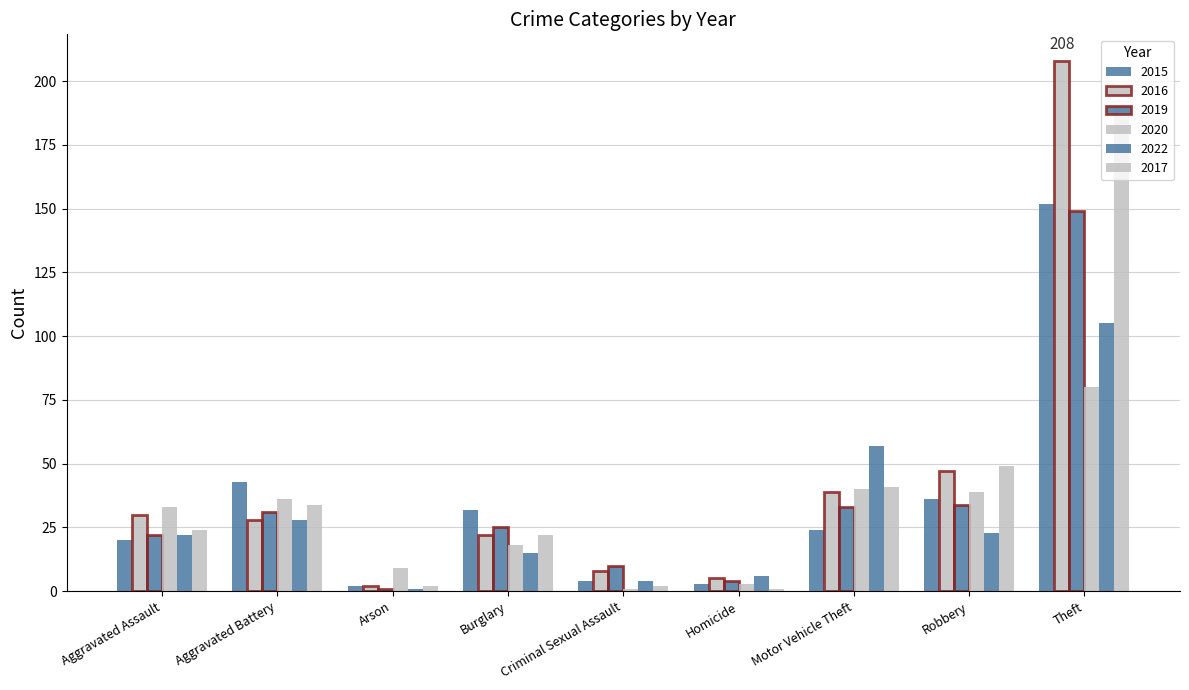

How many values in the 2019 series are below 25?

4